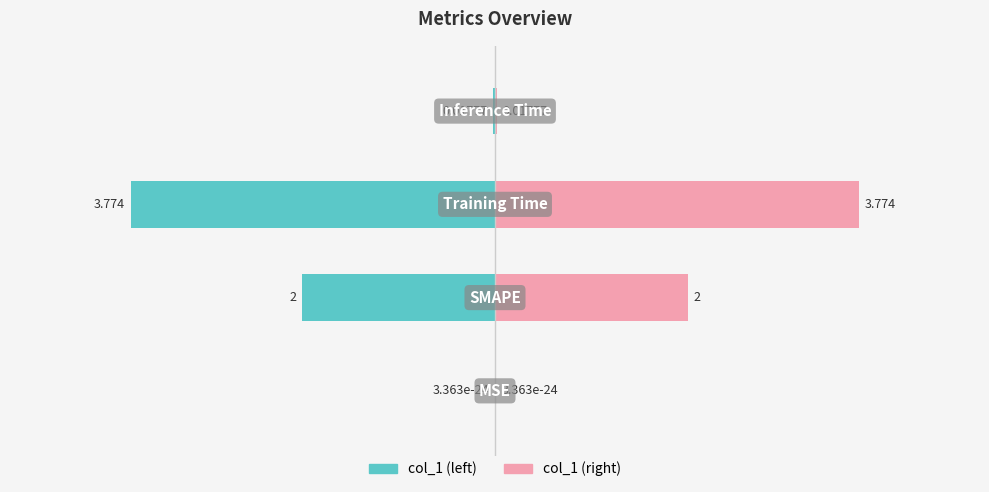

At 0, list the series in order from smallest to largest.

col_1 (left), col_1 (right)